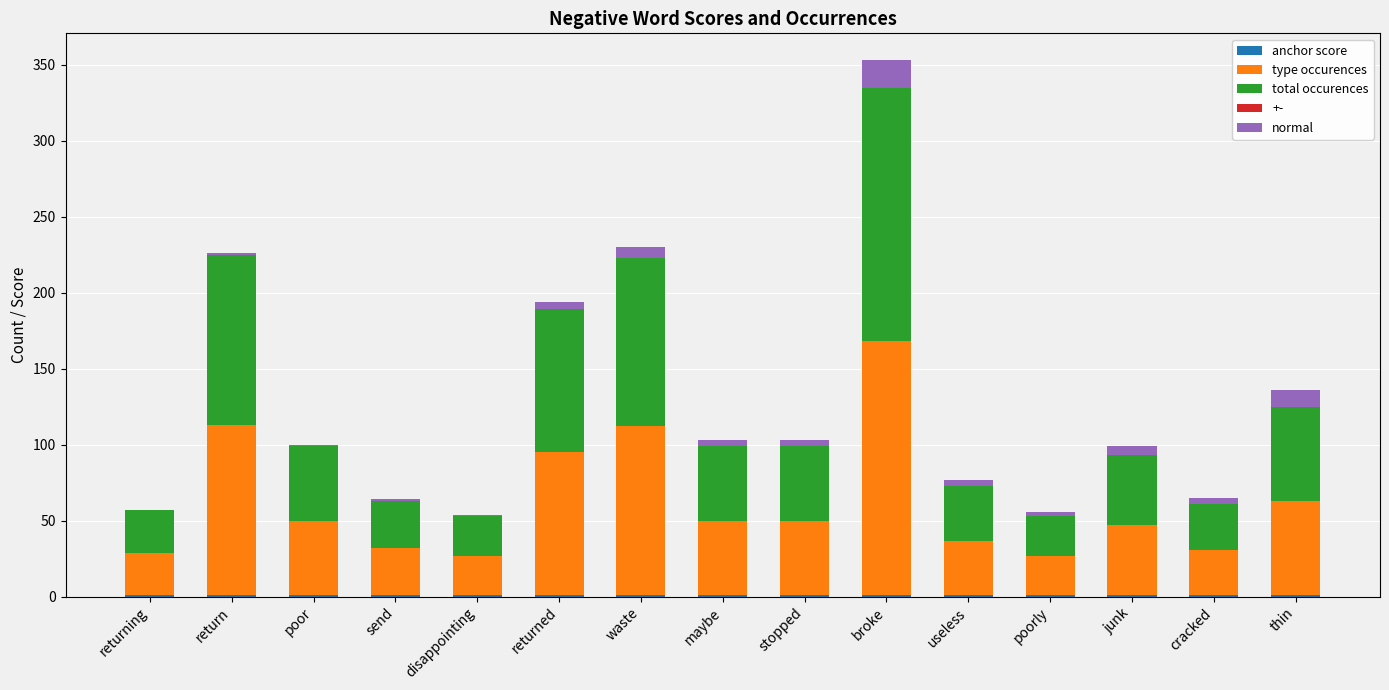

At which category is the sum across all series the highest?

broke